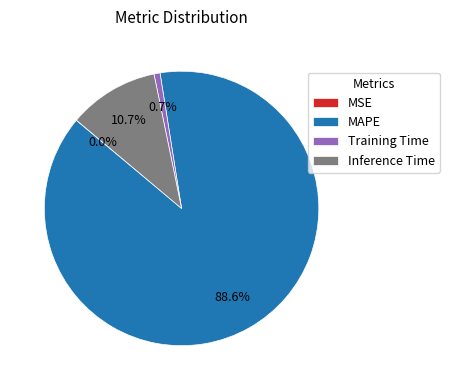

To the nearest percent, what portion does Training Time represent?

1%